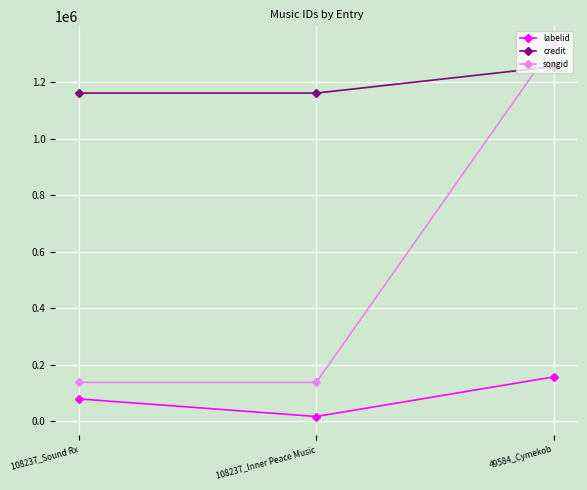

What is the greatest value displayed?

1331482